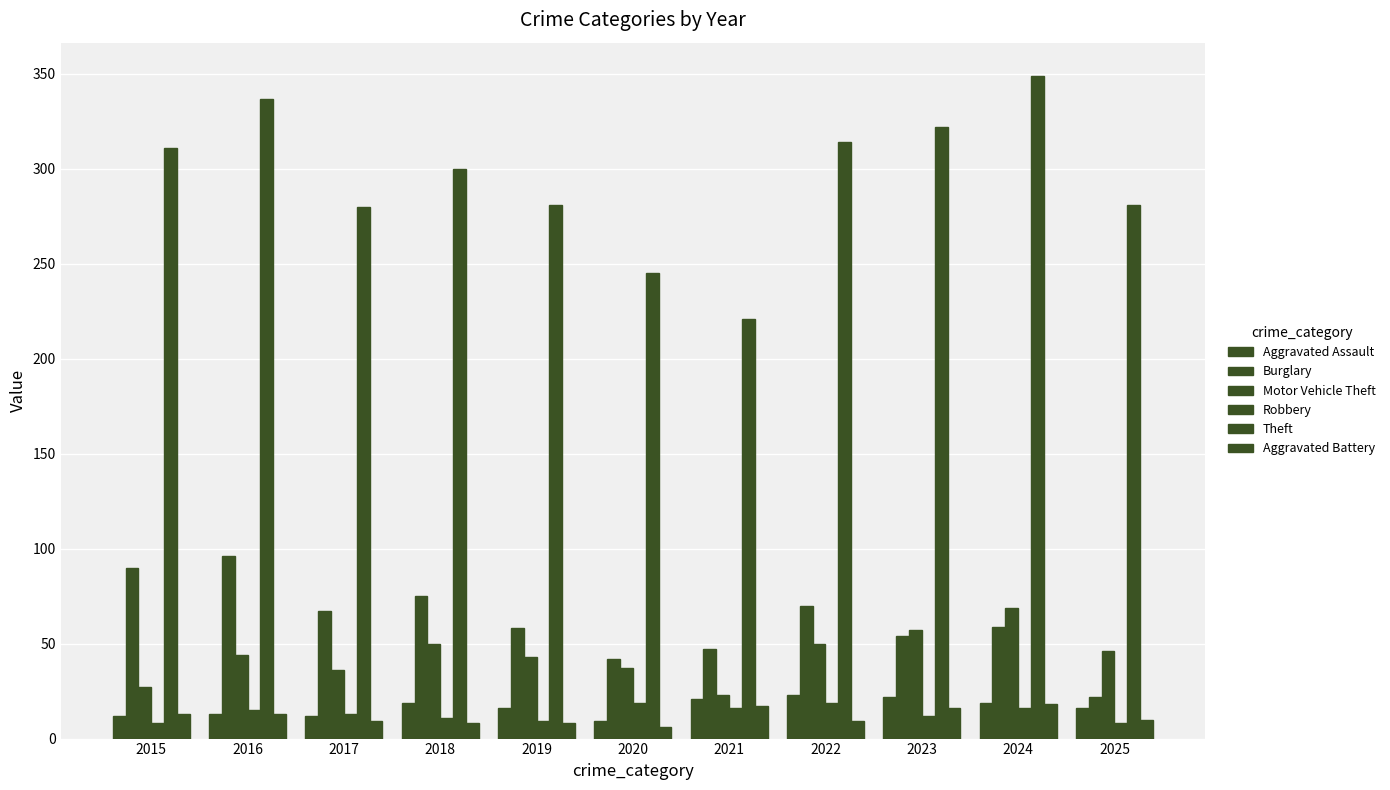

How many groups of bars are there?

11